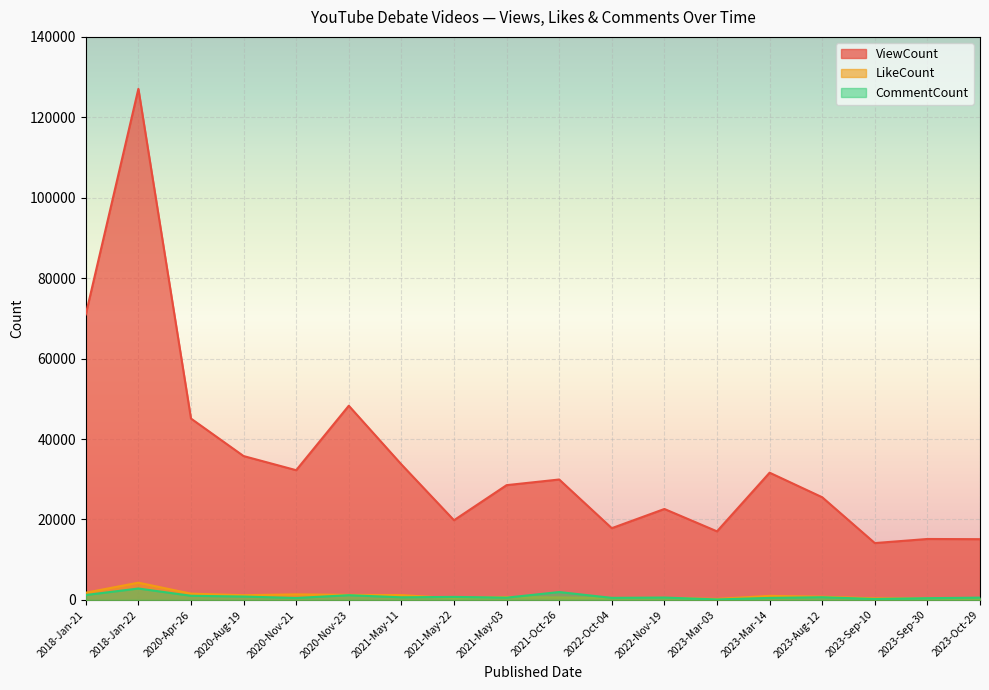

At which category does ViewCount reach its first local valley?

2020-Nov-21